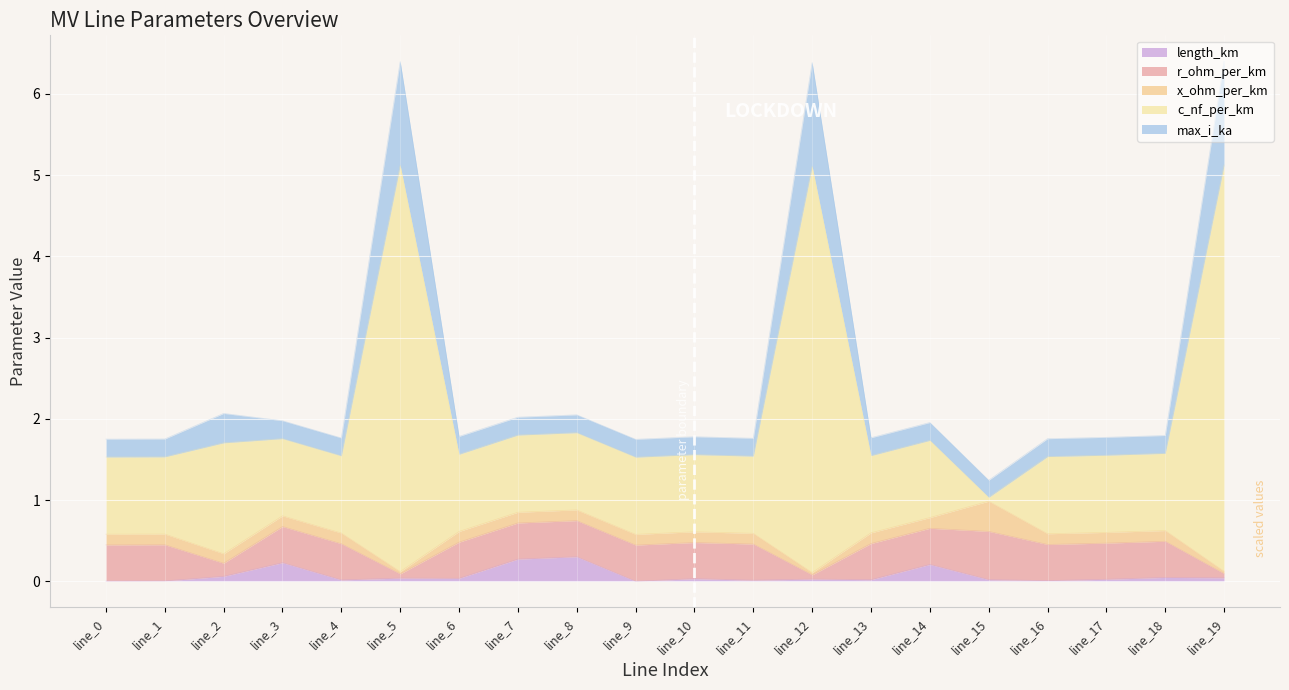

True or false: length_km has a value of 0.0 at line_9.

True